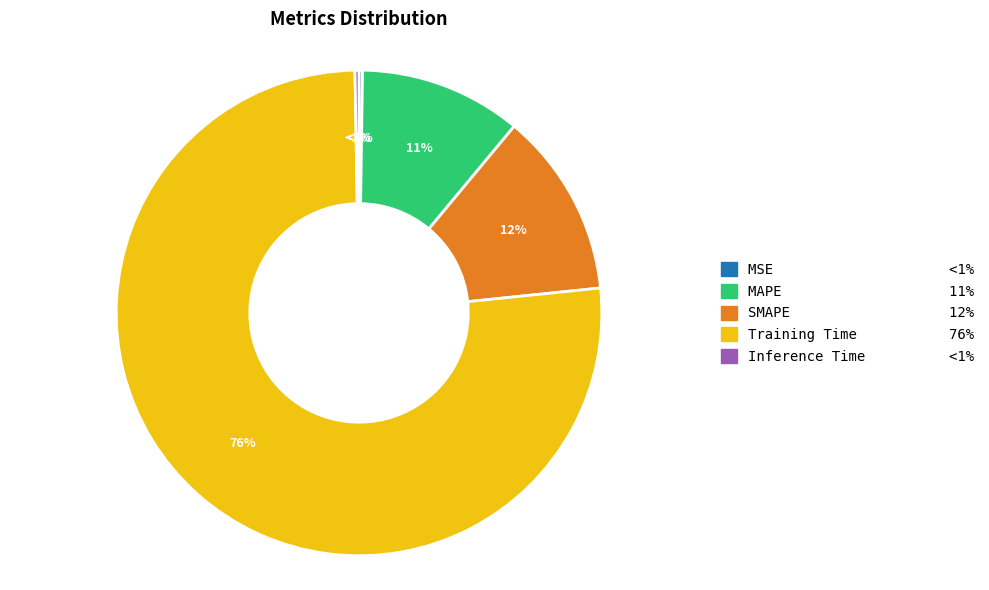

Rank the categories by value from lowest to highest.

MSE, Inference Time, MAPE, SMAPE, Training Time